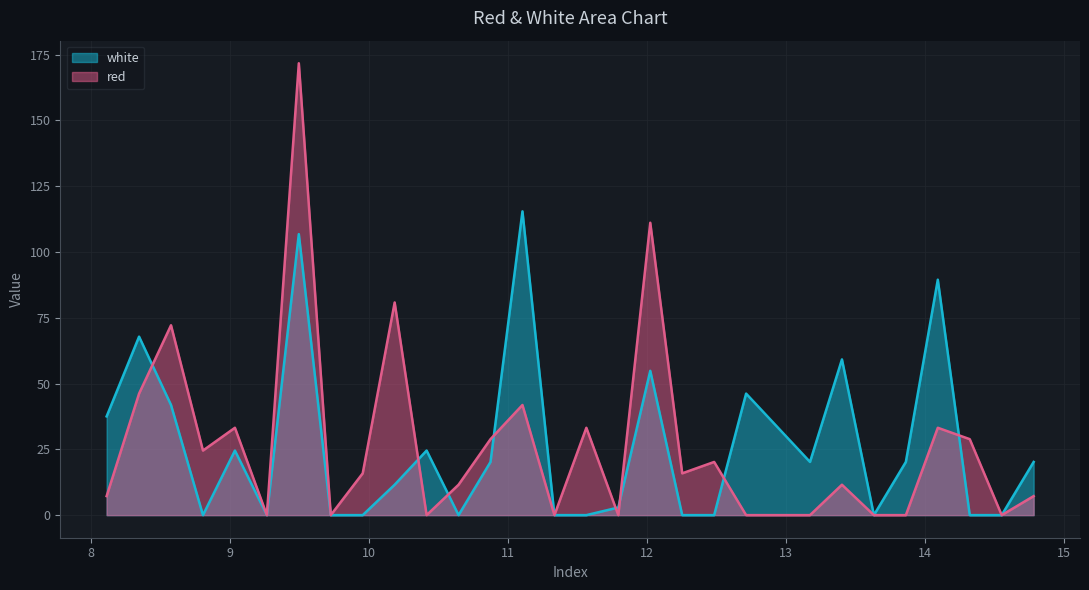

Between 11.335 and 12.255, which is larger?

12.255